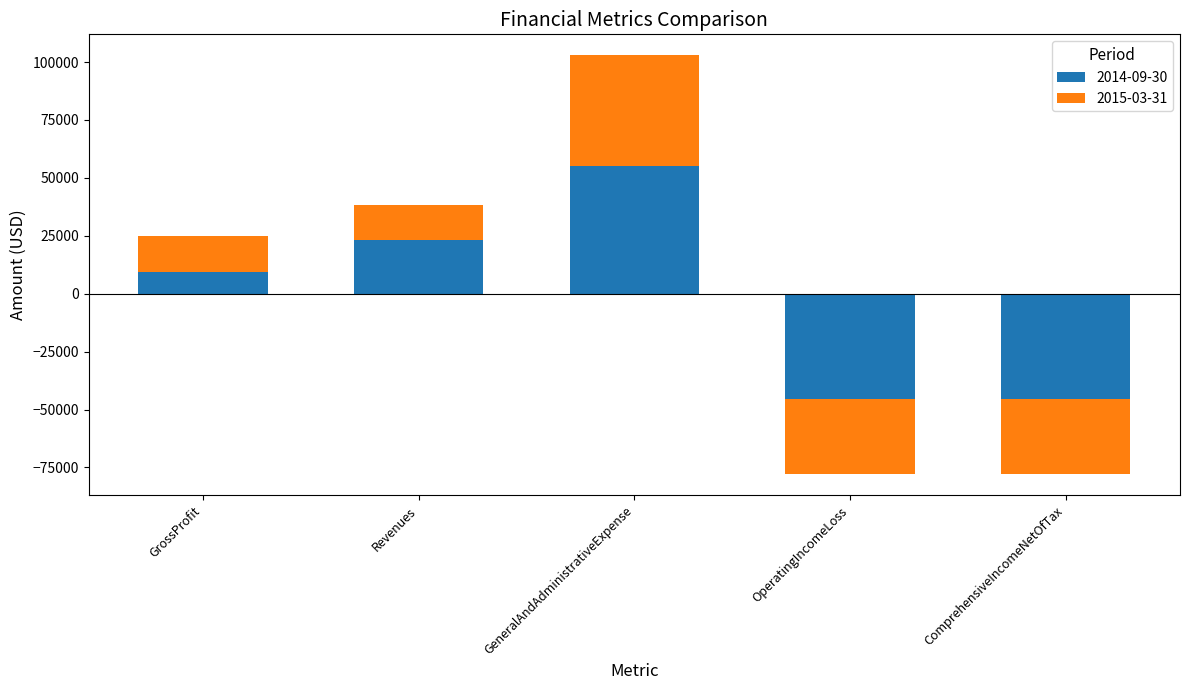

What is the spread (max minus min) of values at ComprehensiveIncomeNetOfTax?

13070